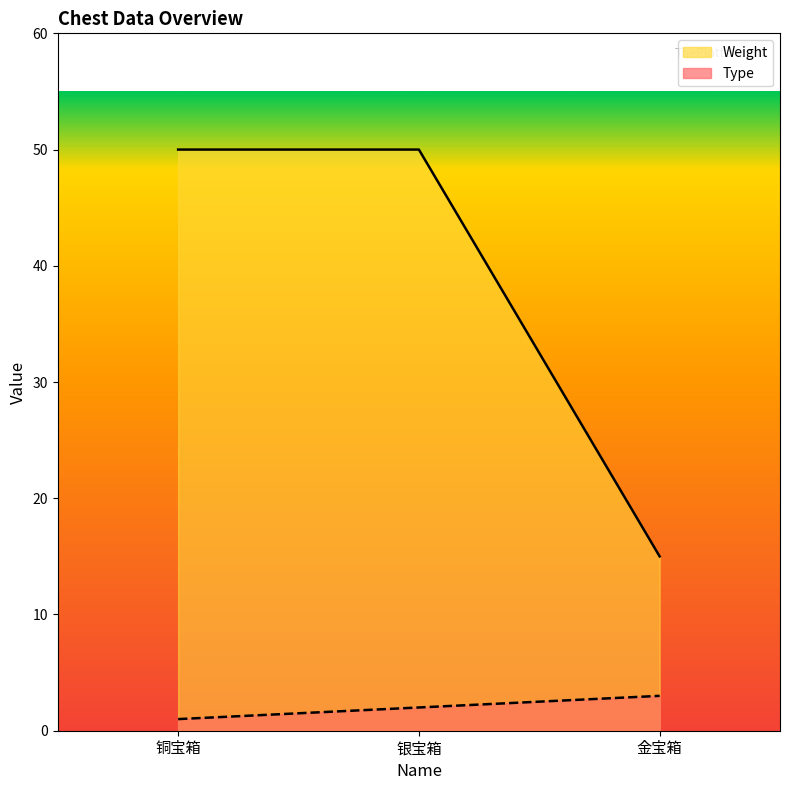

Which label corresponds to the smallest value in the chart?

铜宝箱